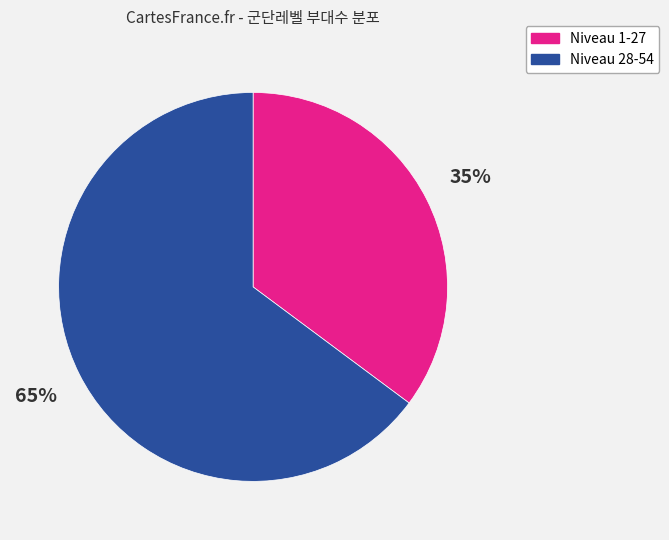

Does any single category account for the majority?

Yes